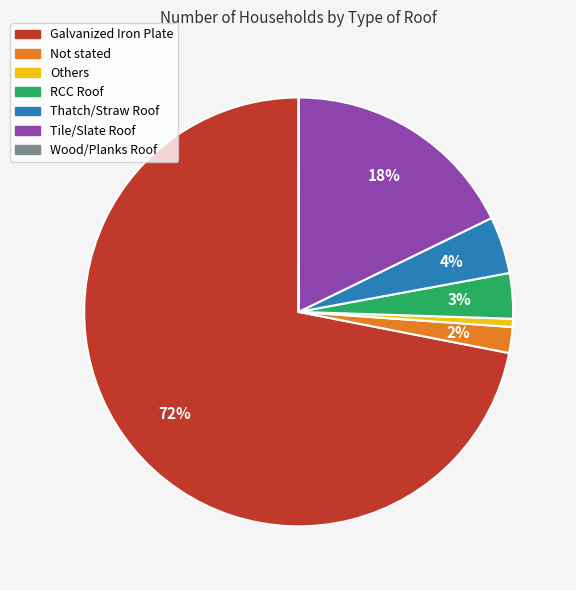

Is the sum of Thatch/Straw Roof and Others greater than half?

No